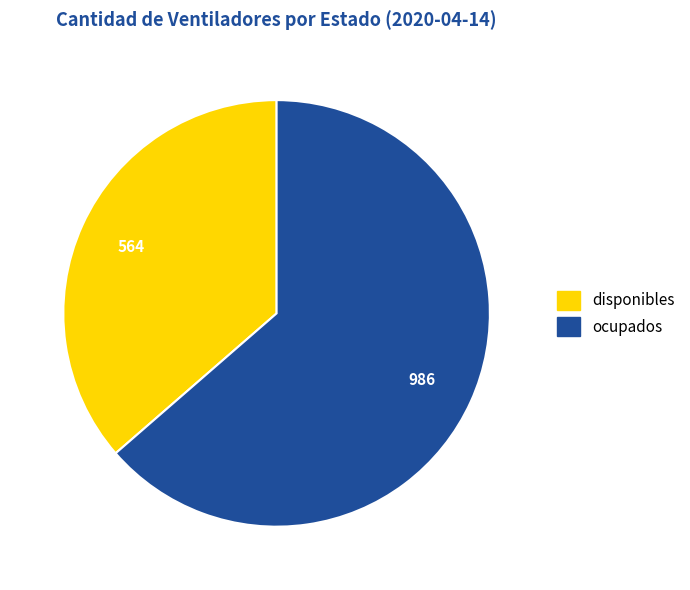

Is it true that ocupados is 64% of the pie?

True